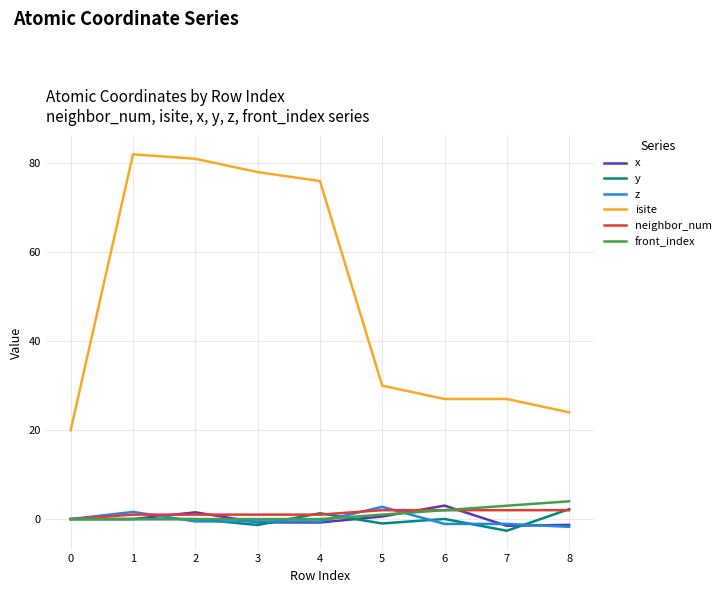

What are all the series names shown in the legend?

x, y, z, isite, neighbor_num, front_index